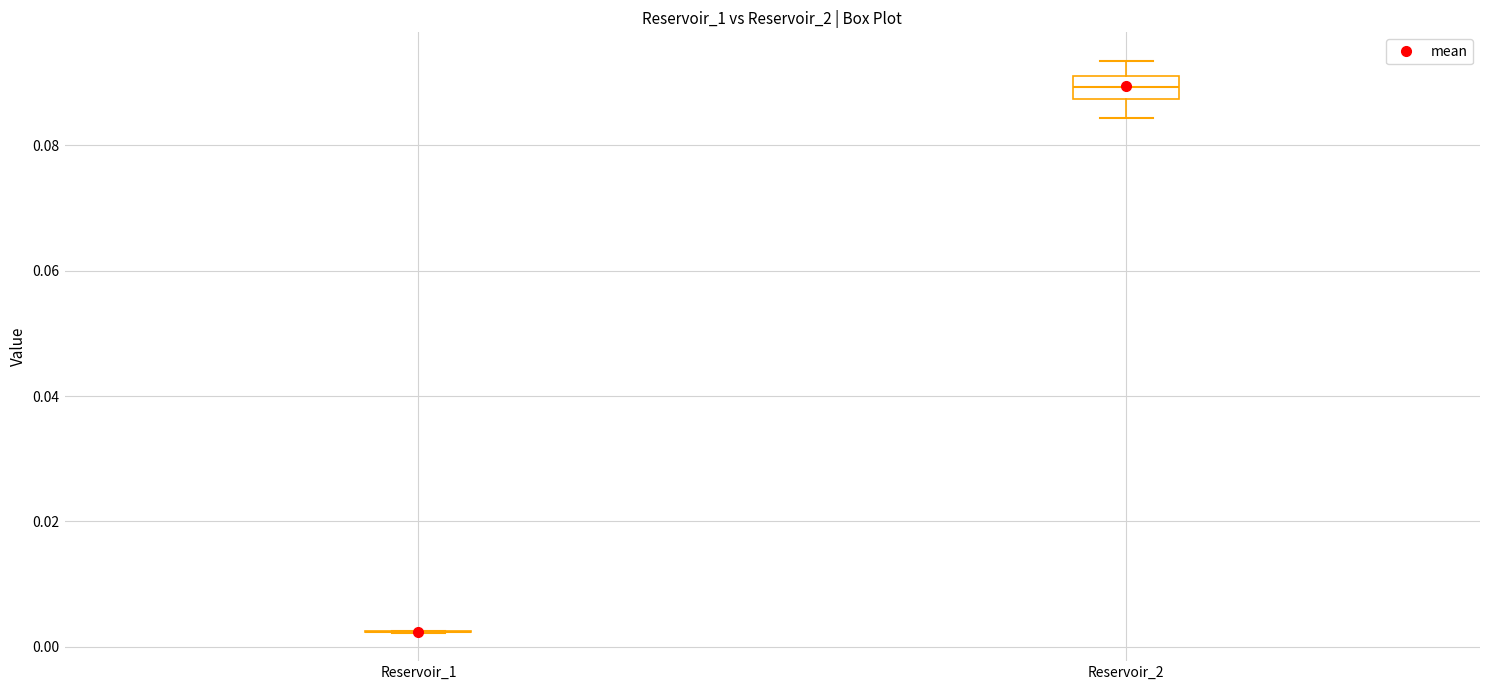

Reading left to right, read every box against the y-axis: the position of its median line, the range the box covers, and the ends of its whiskers. The values are not printed on the chart, so give them approximately, as read against the axis.

Reservoir_1: box collapsed to a line at 0.002, whiskers 0.002 to 0.002
Reservoir_2: median 0.090, box 0.088 to 0.092, whiskers 0.084 to 0.094